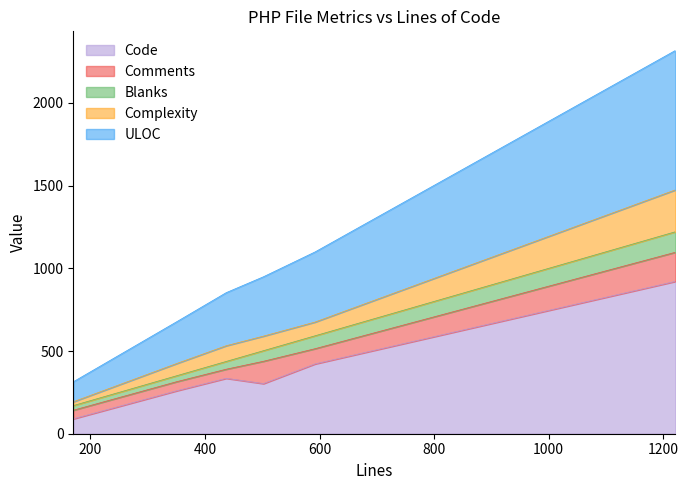

The value of Code at 502 is 303. True or false?

True